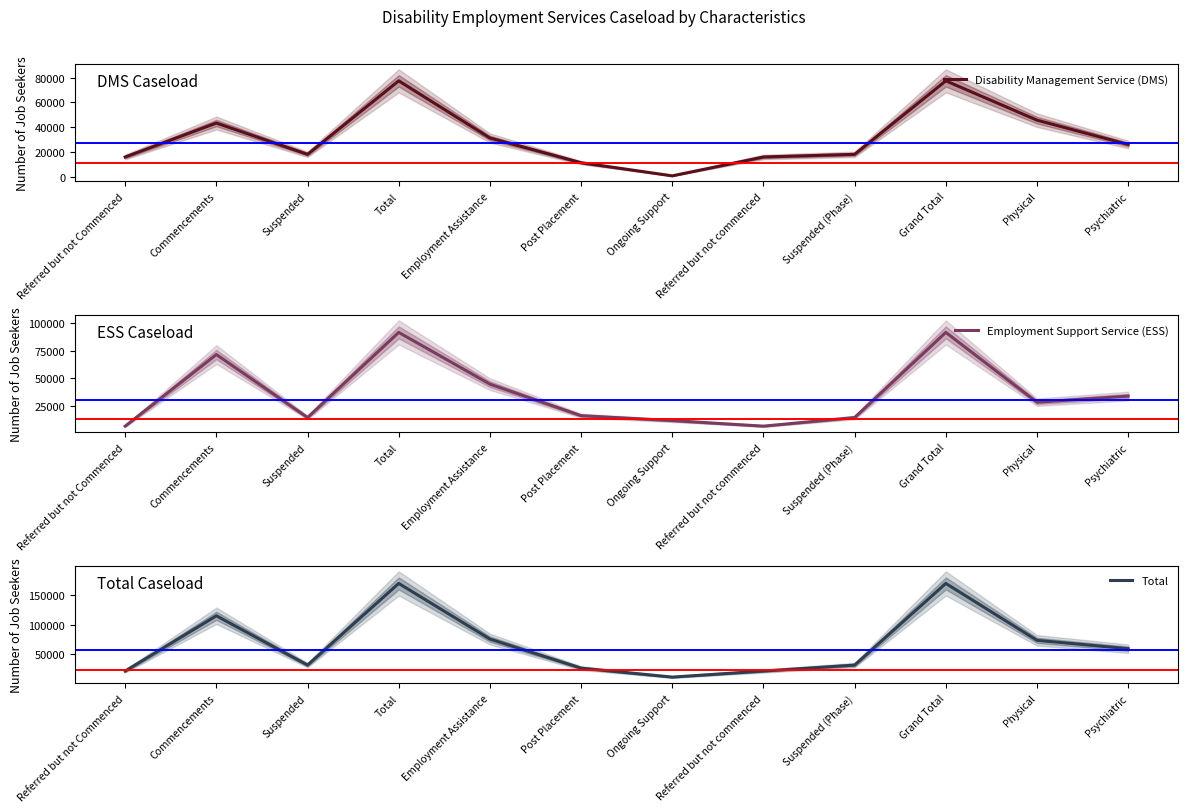

What is the total value across all series at Suspended (Phase)?

64272